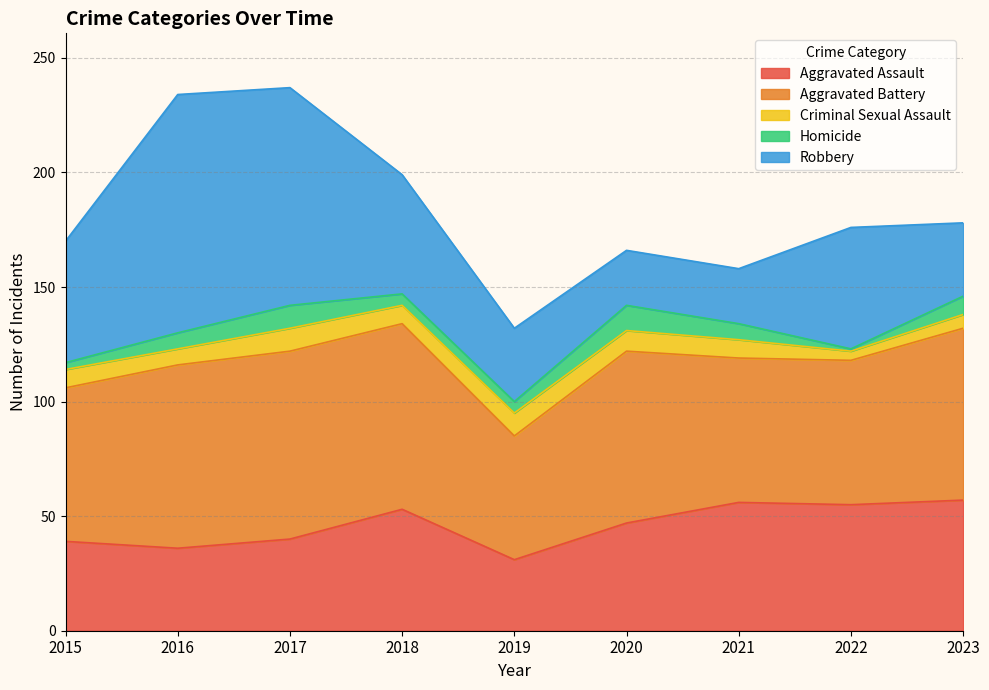

What is the value of the Aggravated Assault point at the 3rd from the left?

40